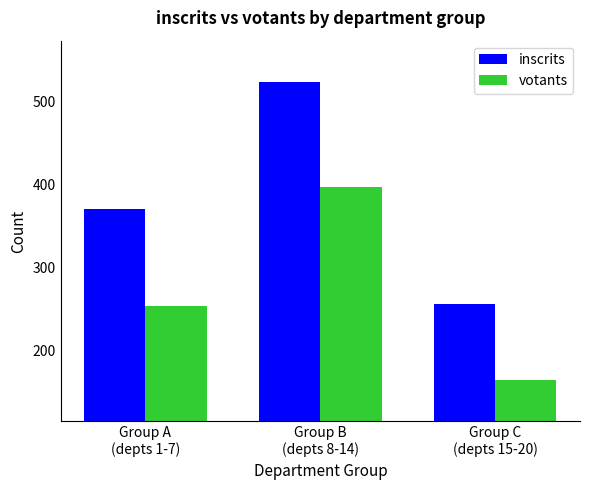

The value of inscrits at Group C
(depts 15-20) is 256. True or false?

True